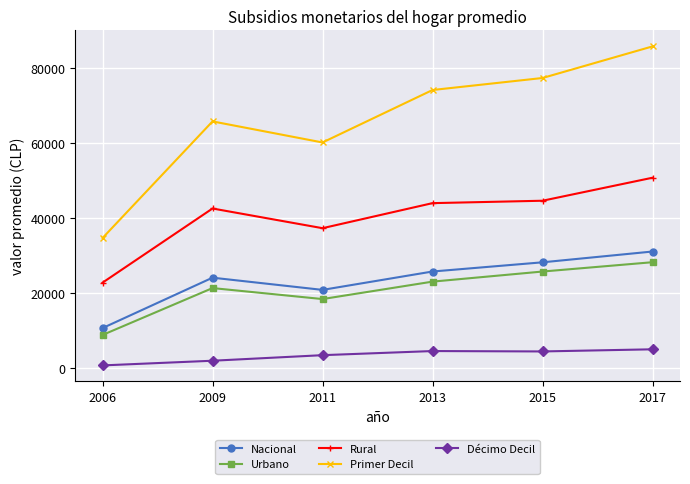

Is the value of Primer Decil at 2013 greater than the value of Décimo Decil at 2013?

Yes